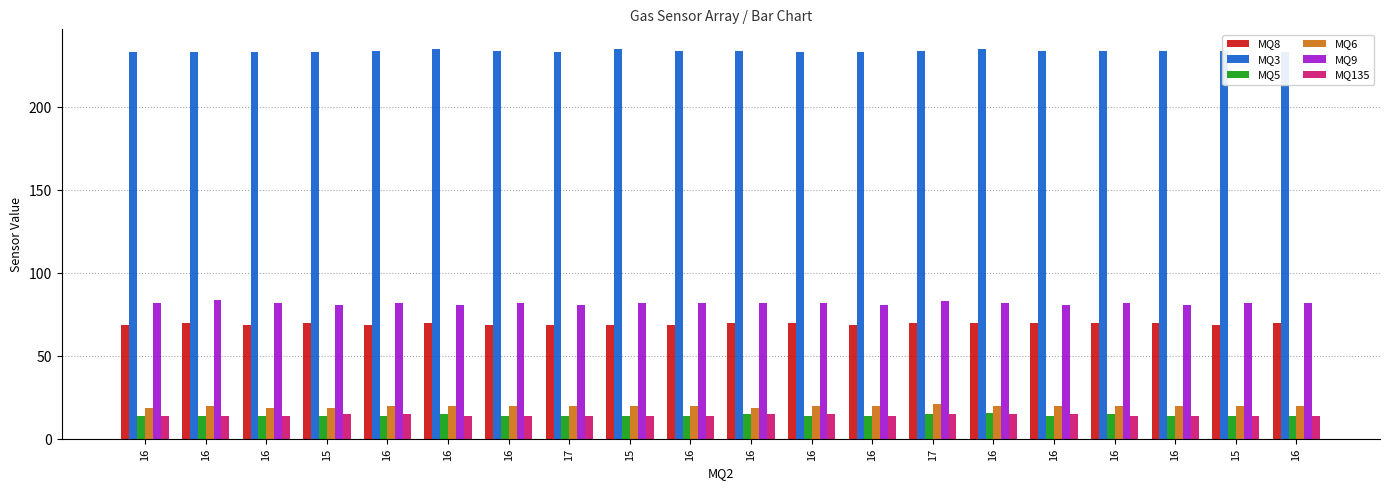

At how many categories does at least one series exceed 70?

20